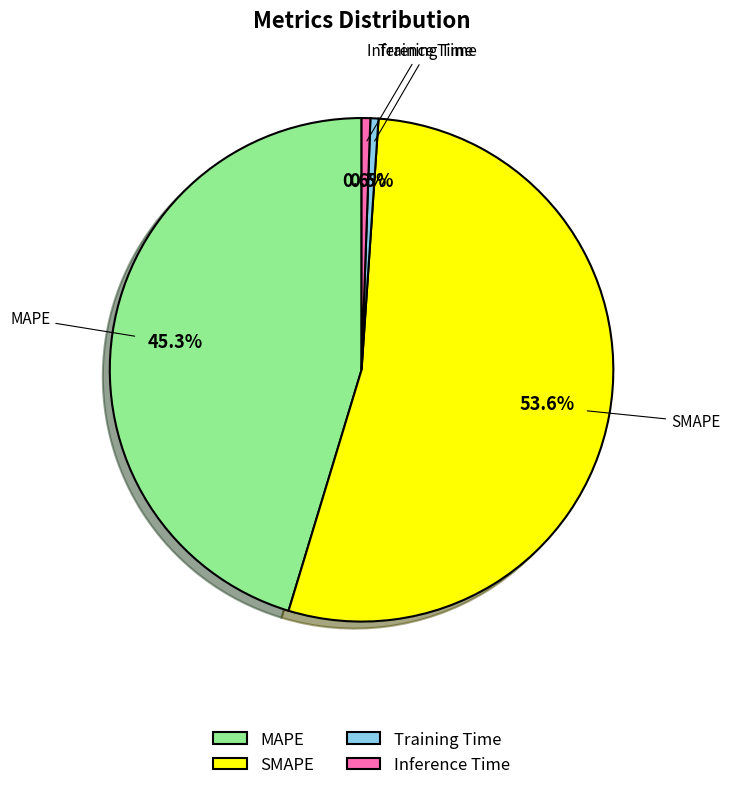

To the nearest percent, what portion does MAPE represent?

45%